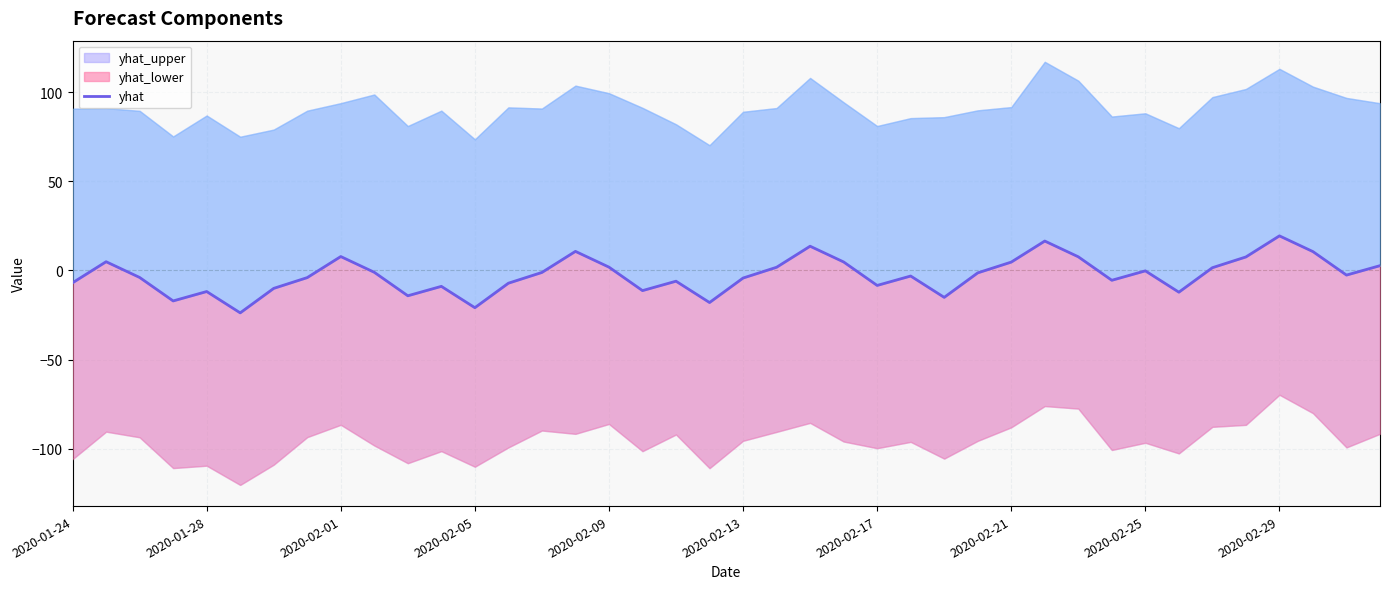

What value does the data have at 39?

2.6